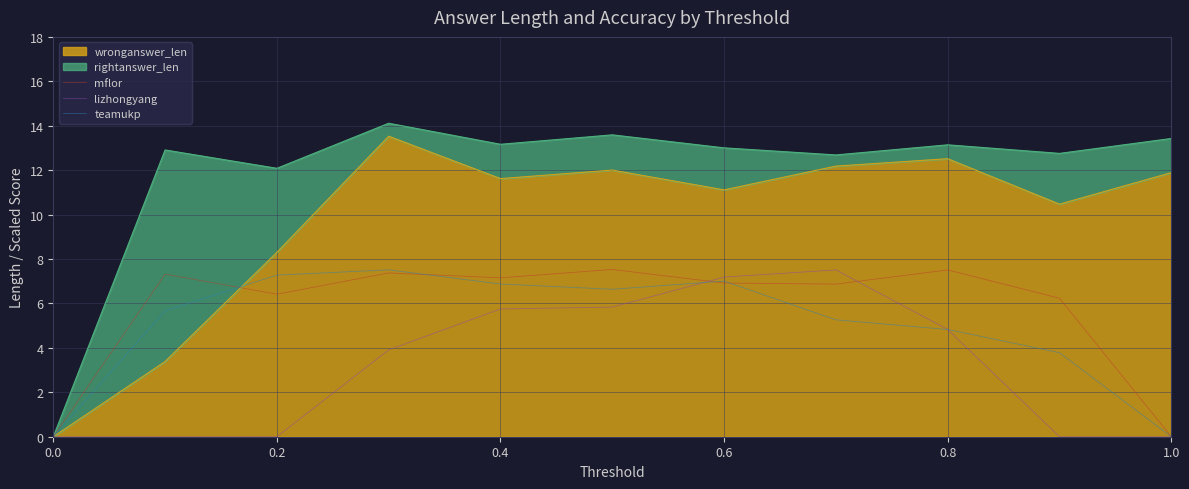

How many data points in teamukp are less than 5?

4